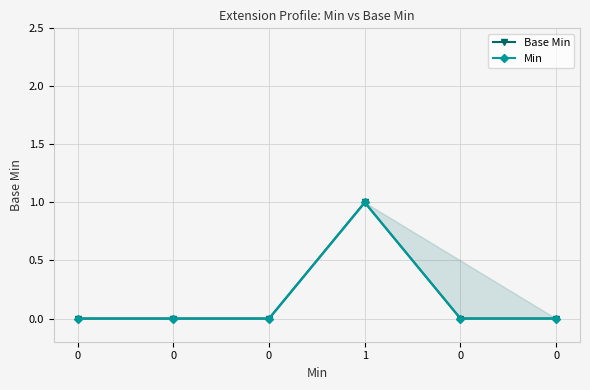

At which label does Base Min reach its peak?

1